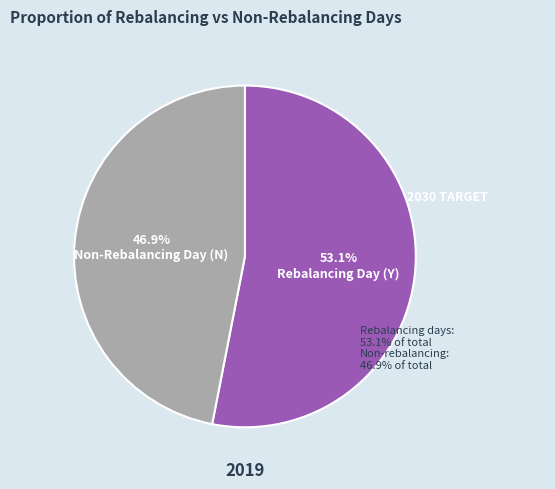

What is the smallest slice in the pie chart?

Non-Rebalancing Day (N)